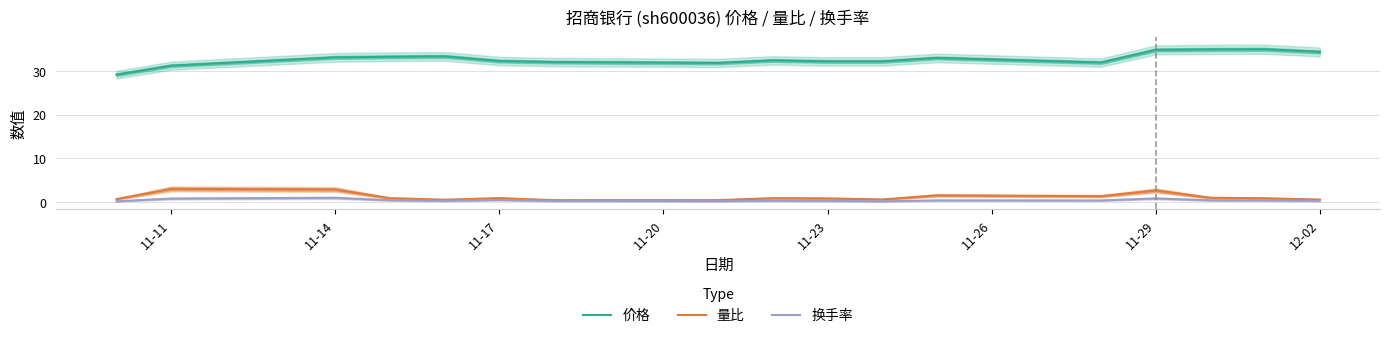

What is the difference between the maximum and second lowest values in the 价格 series?

3.8